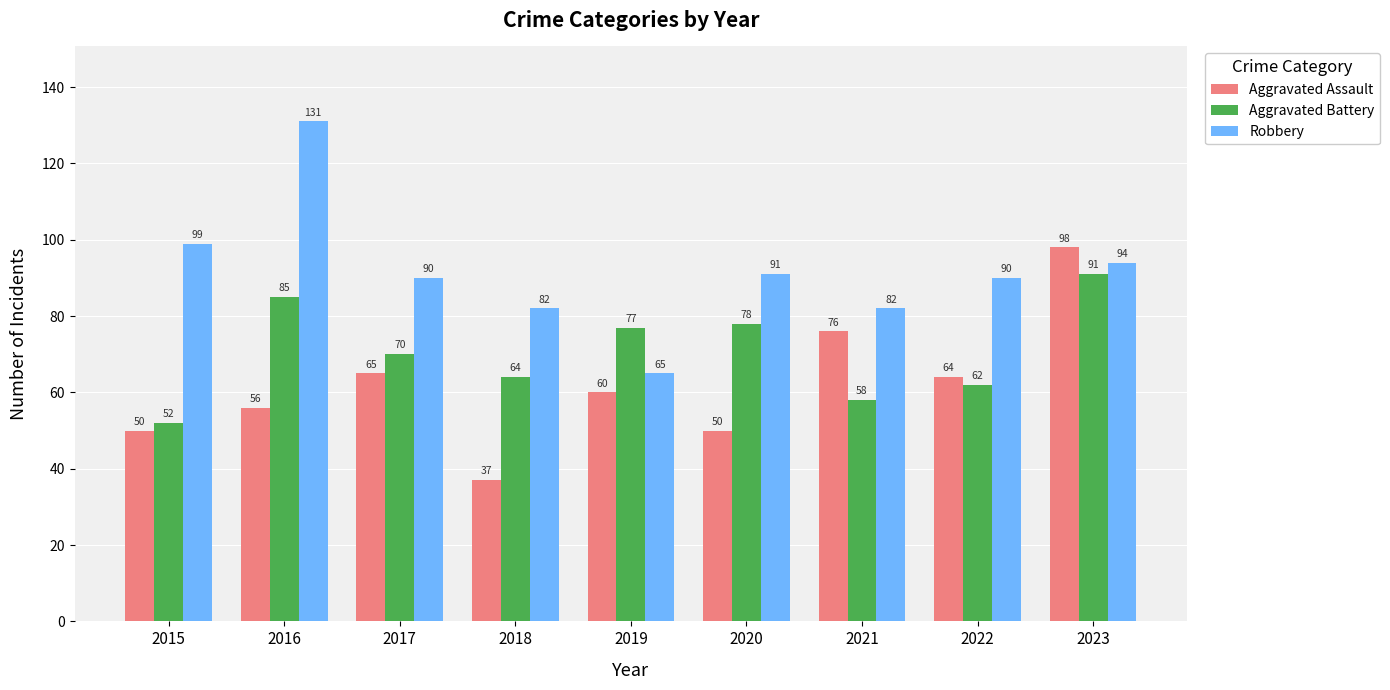

True or false: Aggravated Battery has a value of 18 at 2020.

False